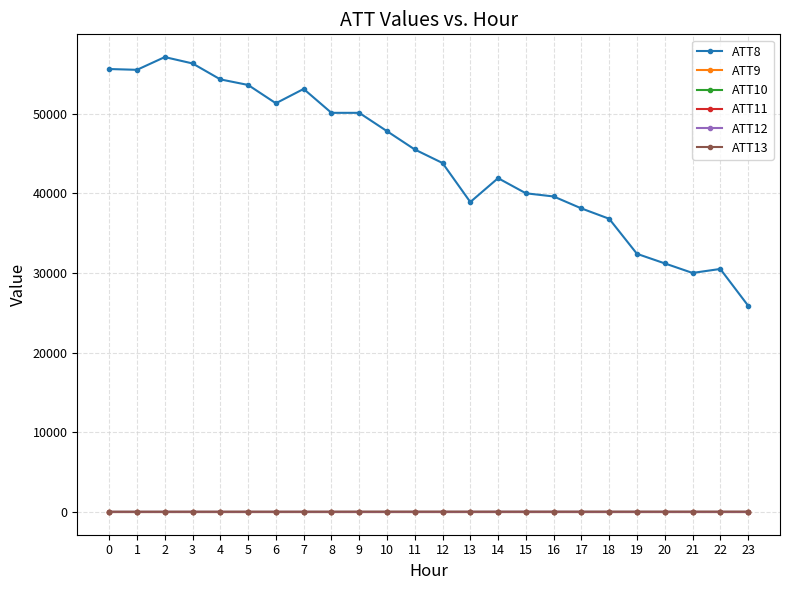

The ATT10 series shows -4.5 at 12. True or false?

False